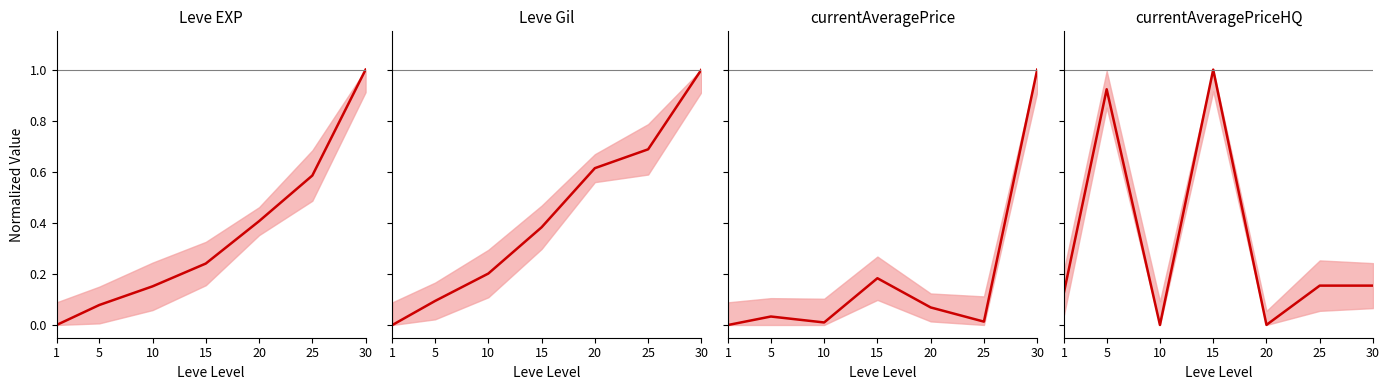

True or false: Leve EXP and Leve Gil intersect in this chart.

False